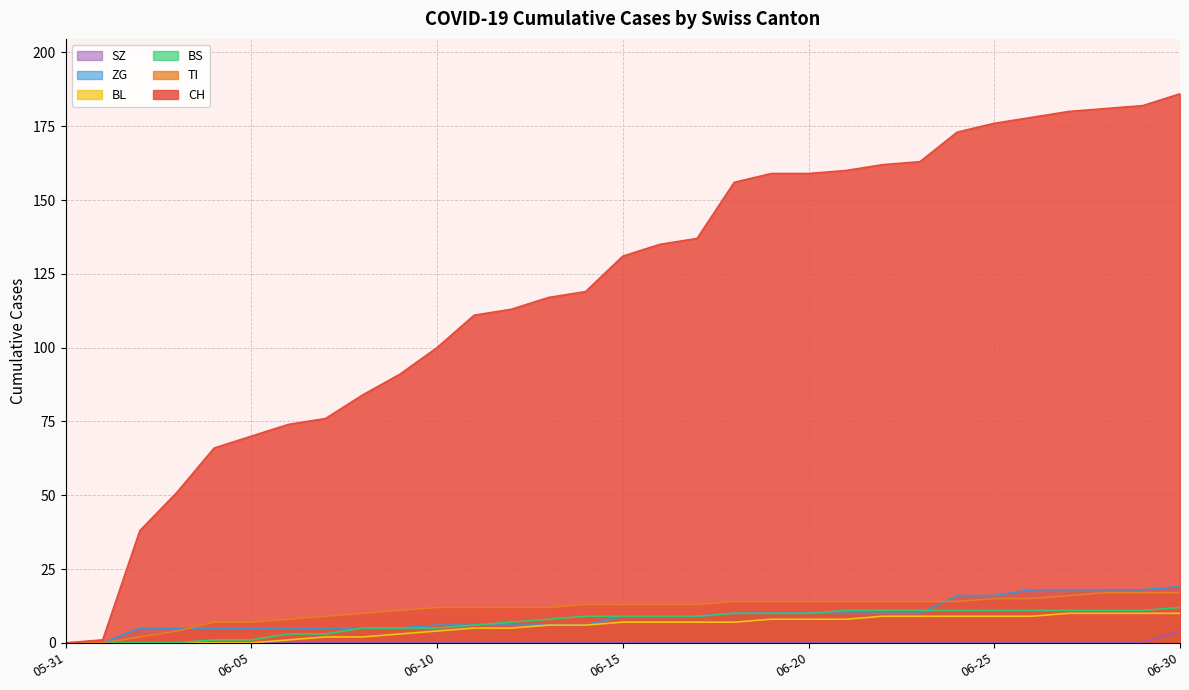

How many values in the ZG series are below 9?

15